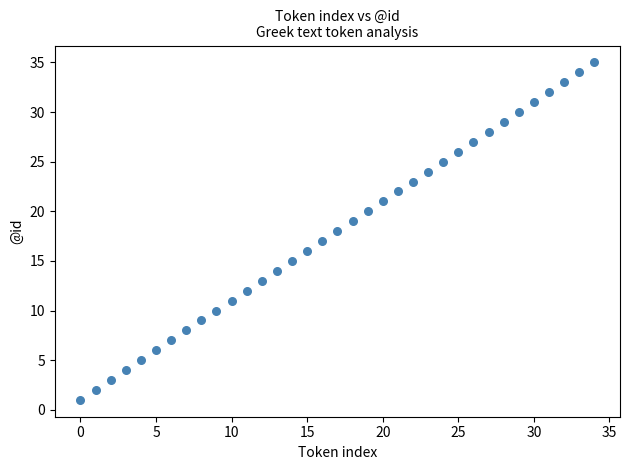

What is the range of Y values (max minus min)?

34